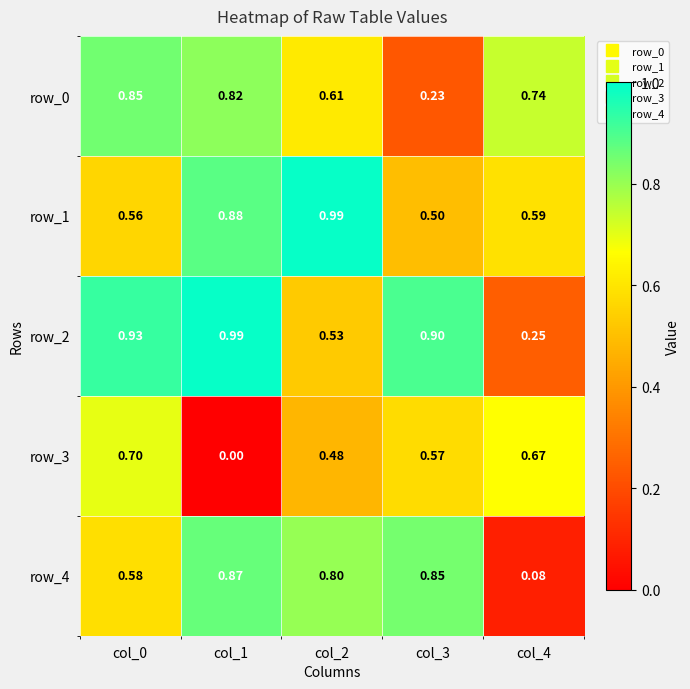

Is the value of row_1 at col_2 greater than the value of row_0 at col_2?

Yes